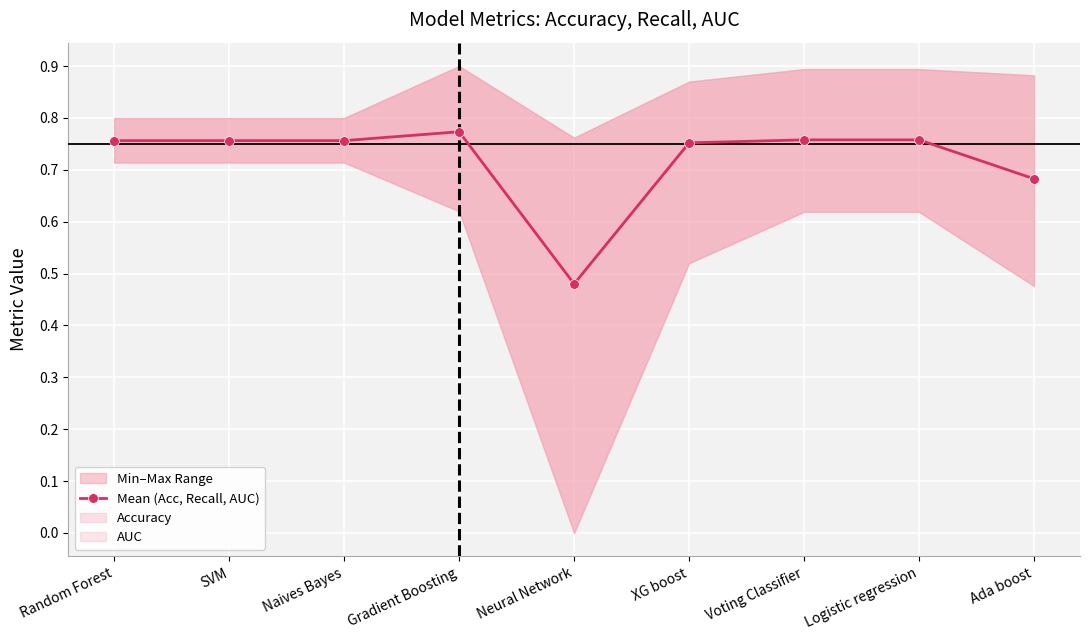

Rank the categories by value from lowest to highest.

Neural Network, Ada boost, XG boost, Random Forest, SVM, Naives Bayes, Voting Classifier, Logistic regression, Gradient Boosting